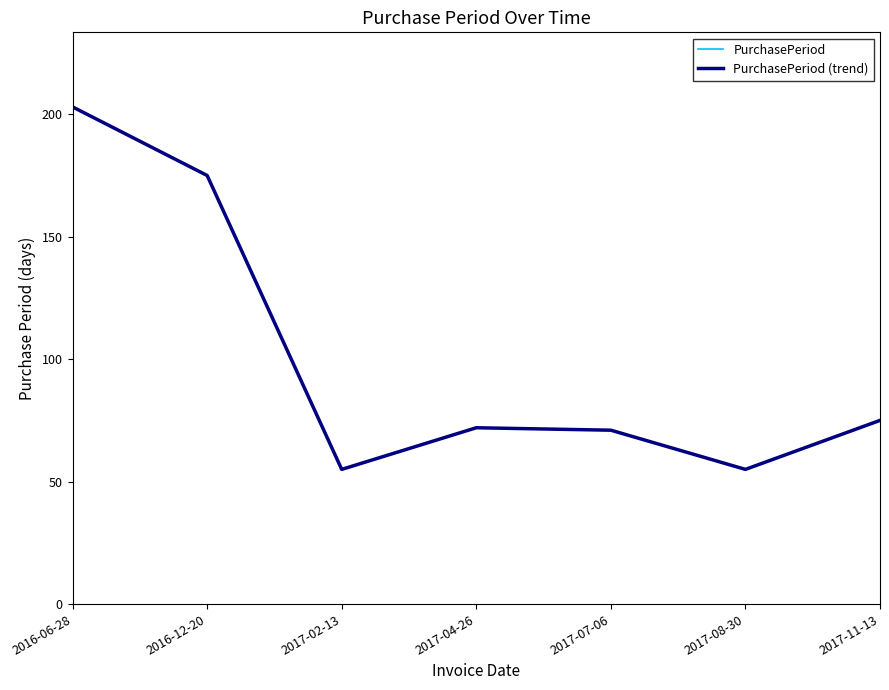

At which category does PurchasePeriod (trend) reach its first local valley?

2017-02-13